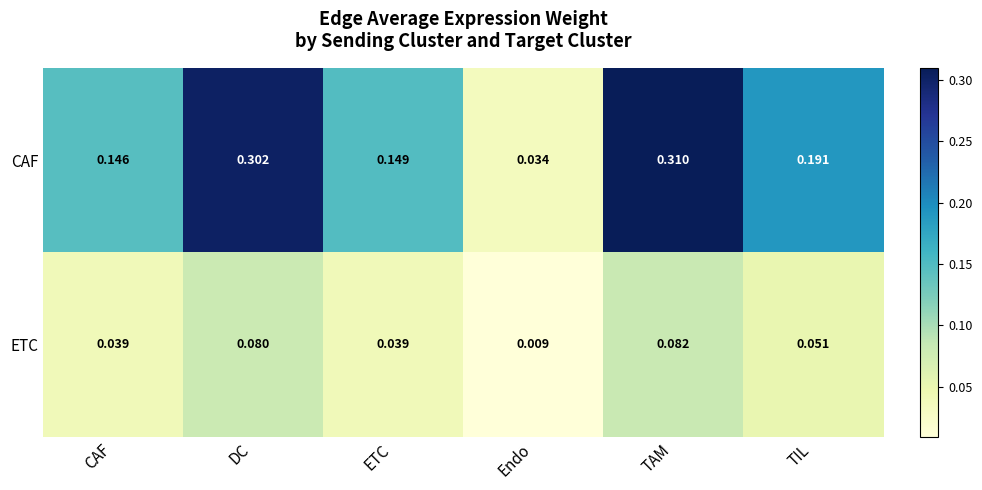

At which label does CAF reach its peak?

TAM